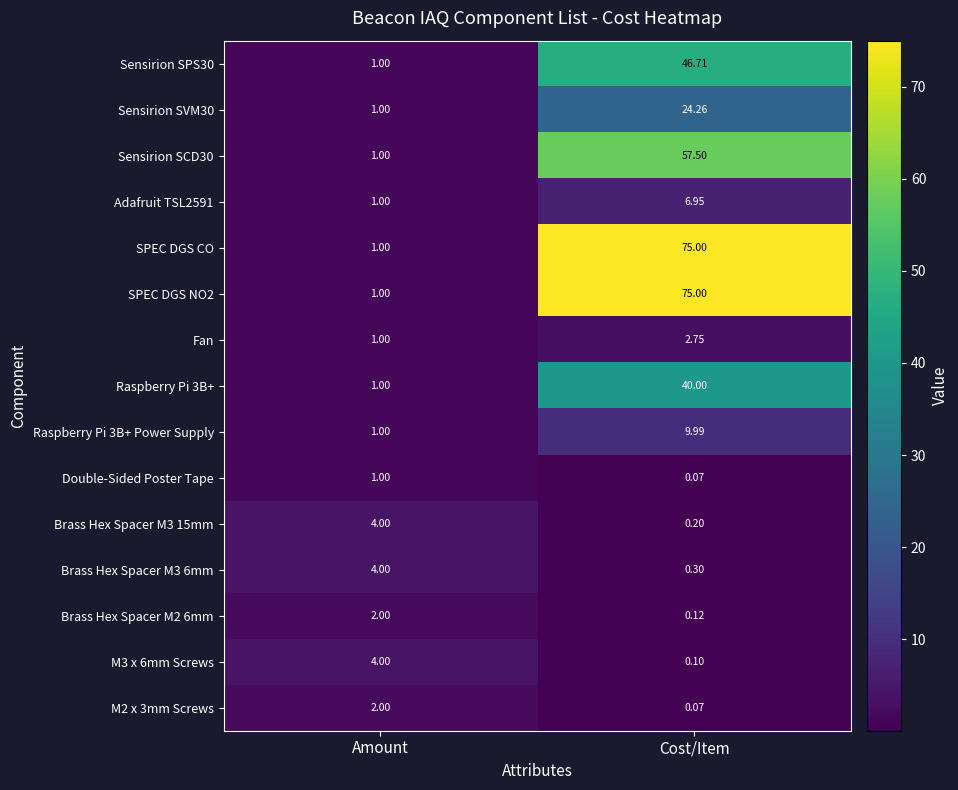

At which category is the sum across all series the highest?

Cost/Item